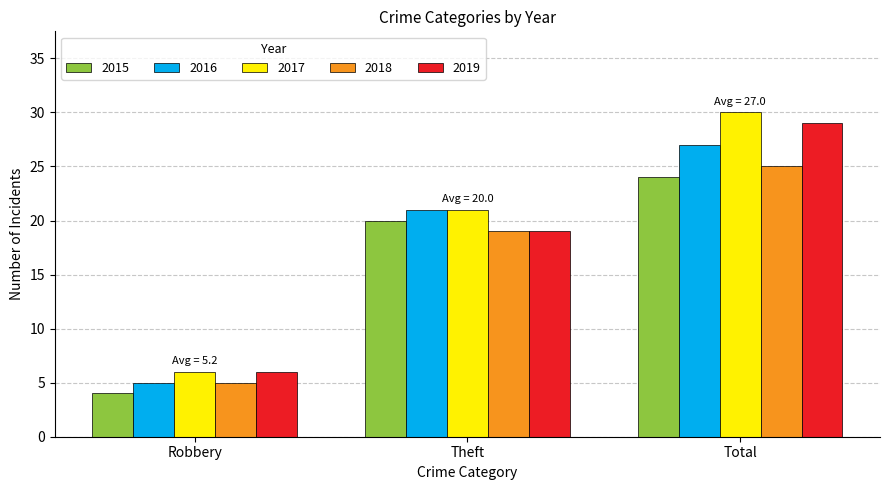

Which series has the widest spread of values?

2017